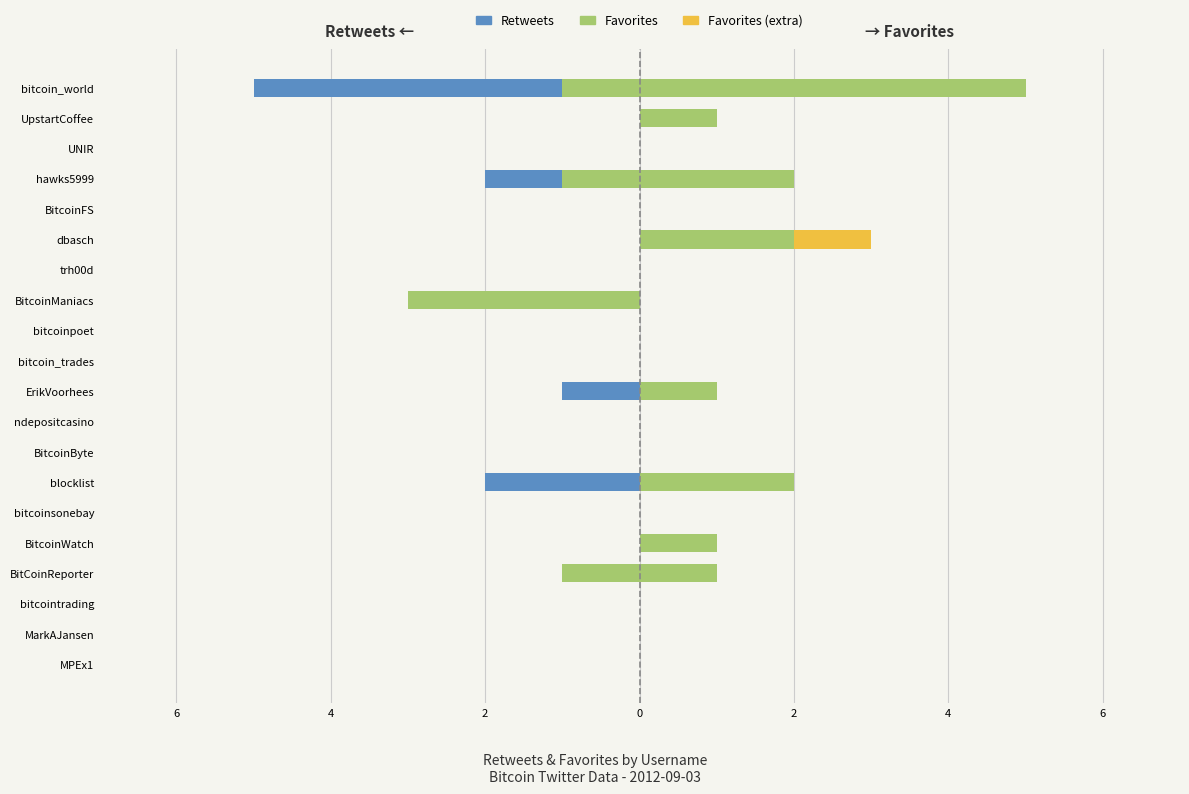

Which series has the widest spread of values?

Favorites